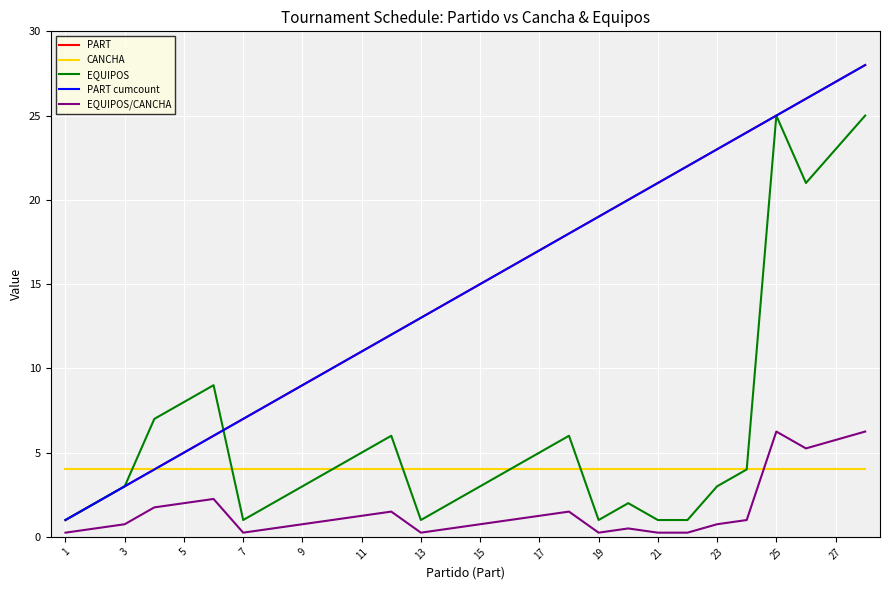

What is the difference between the maximum and minimum values in the PART series?

27.0